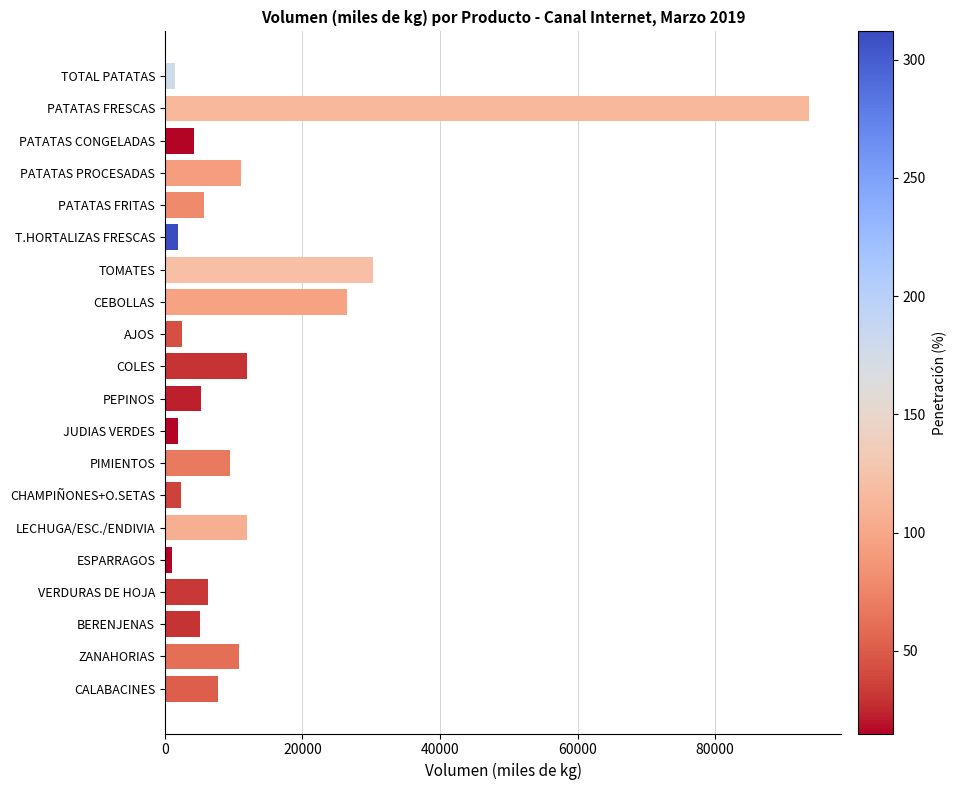

Which category has the highest value across all series?

PATATAS FRESCAS